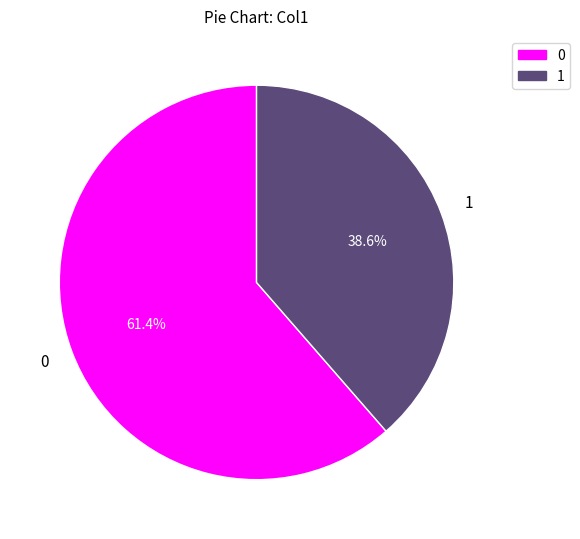

To the nearest percent, what is the difference between the largest and smallest slice percentages?

23%